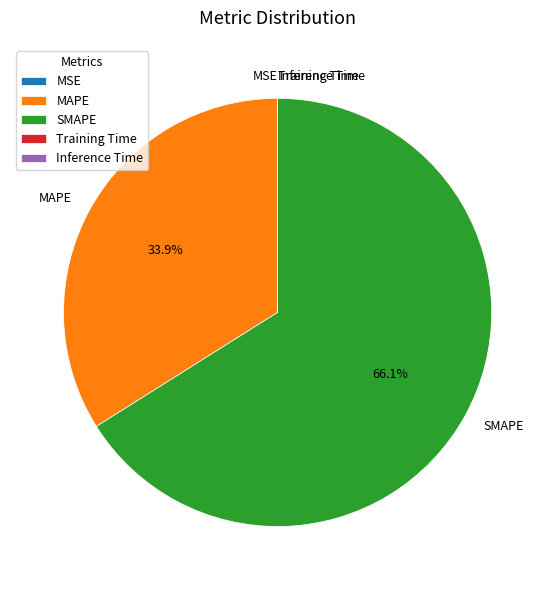

What percentage is NOT represented by MAPE?

66.1%